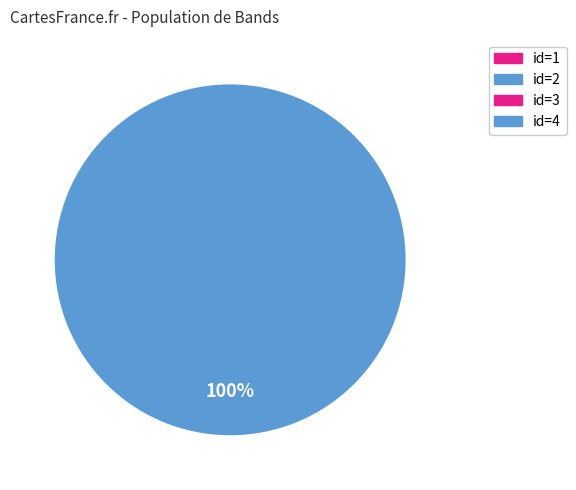

How many slices are in this pie chart?

4